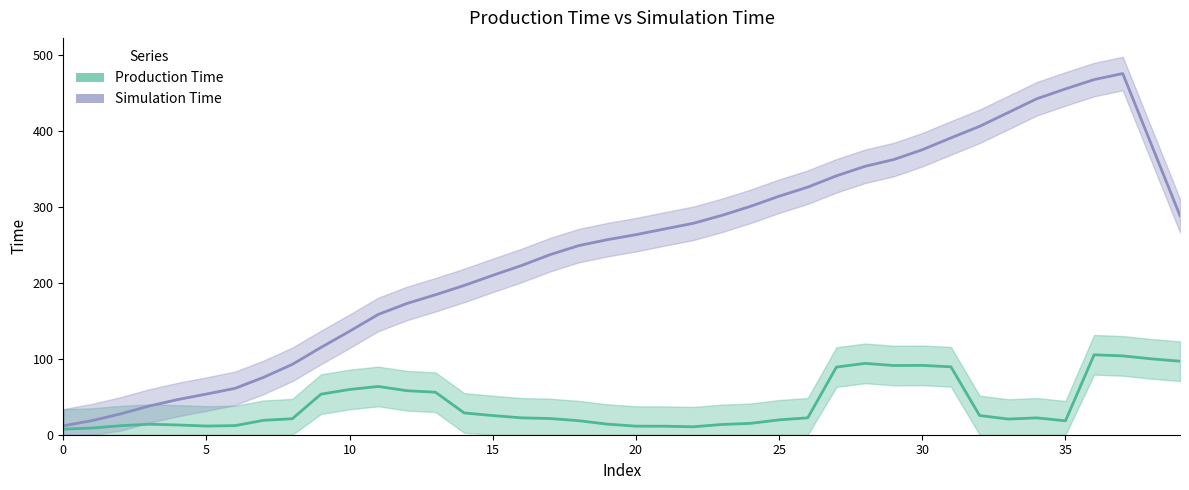

How many series are shown in this chart?

2